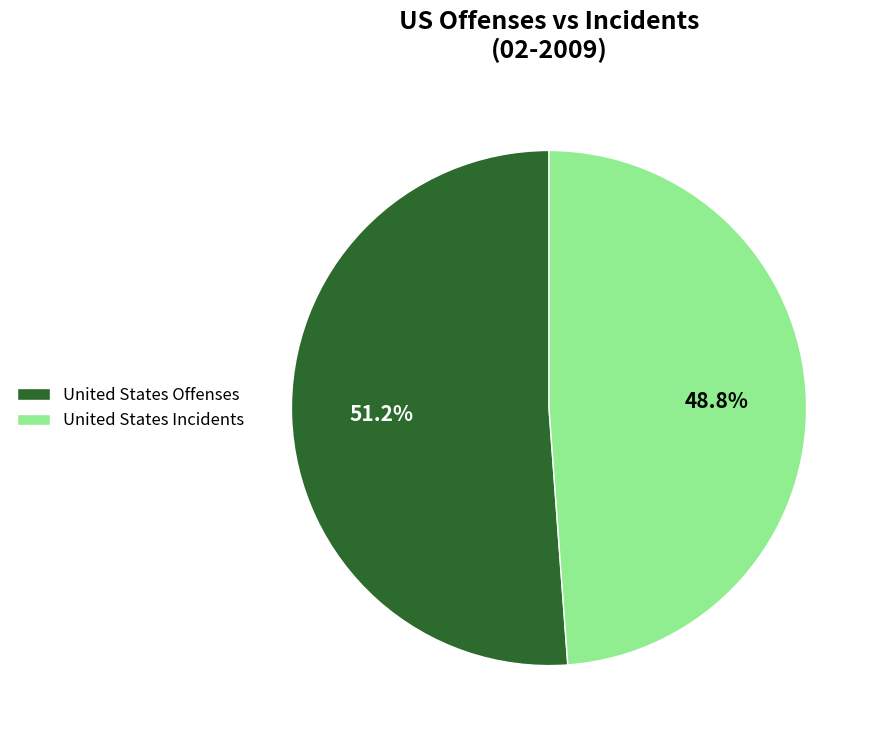

Is United States Offenses the majority of the pie?

Yes